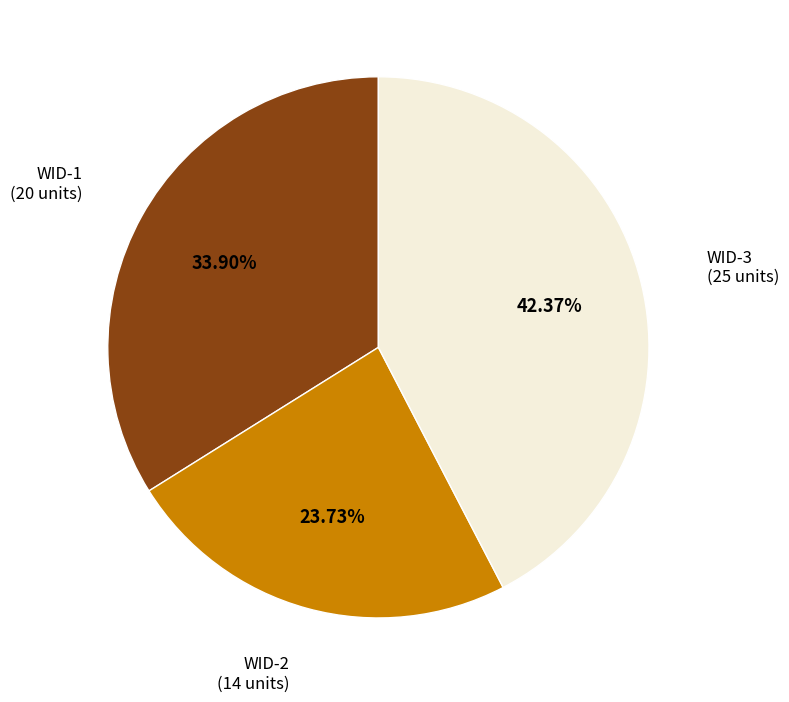

True or false: WID-3 accounts for 42% of the total.

True